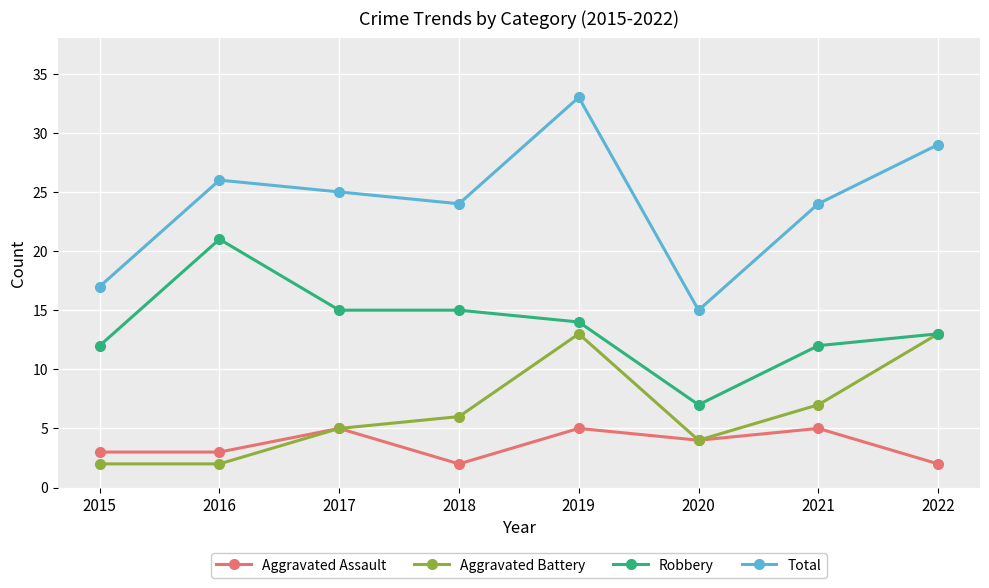

How many distinct data groups are displayed?

4